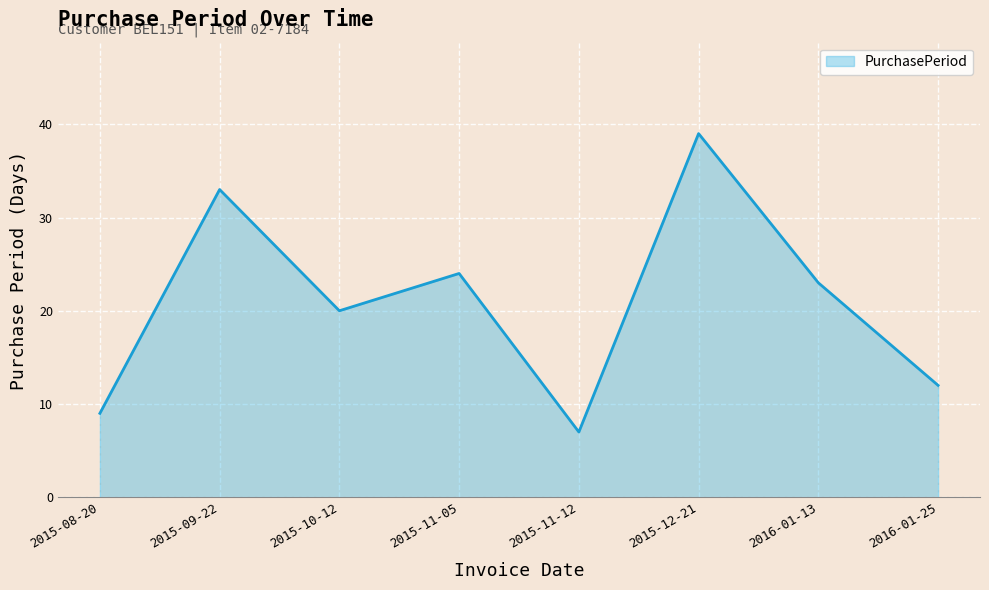

How many lines are shown in the chart?

1